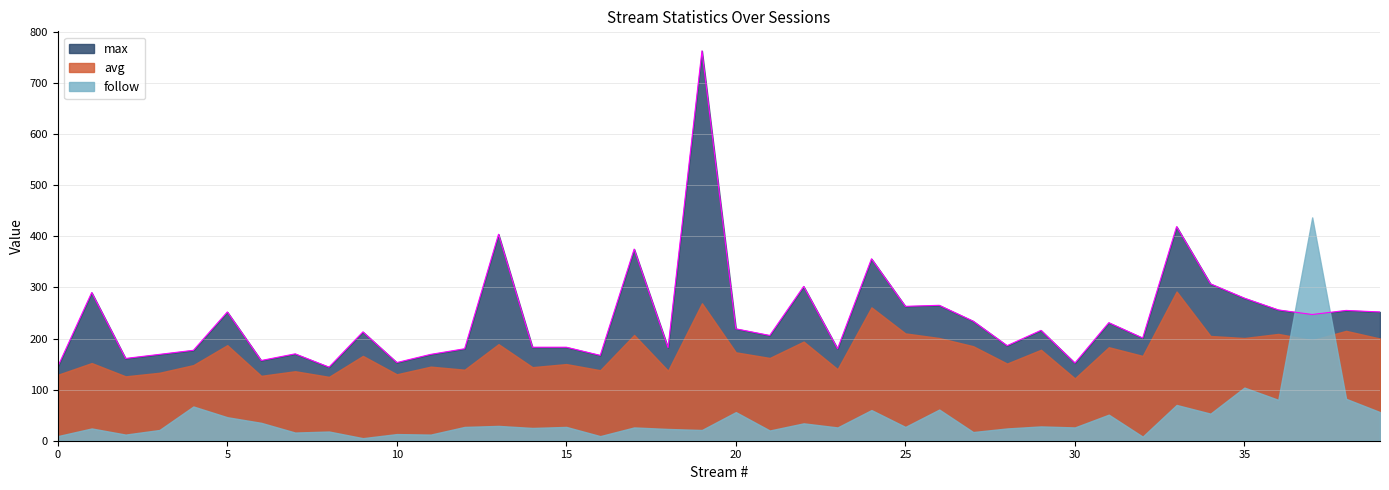

List the series in order of their peak value, lowest first.

avg, follow, max